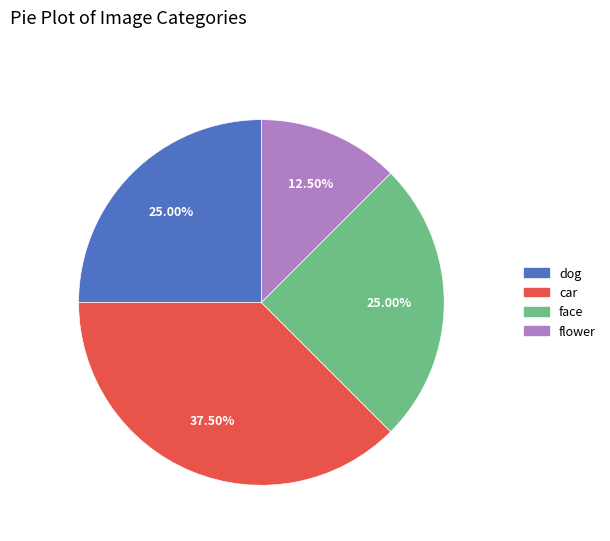

Approximately how many times larger is the value at flower compared to face?

0.5